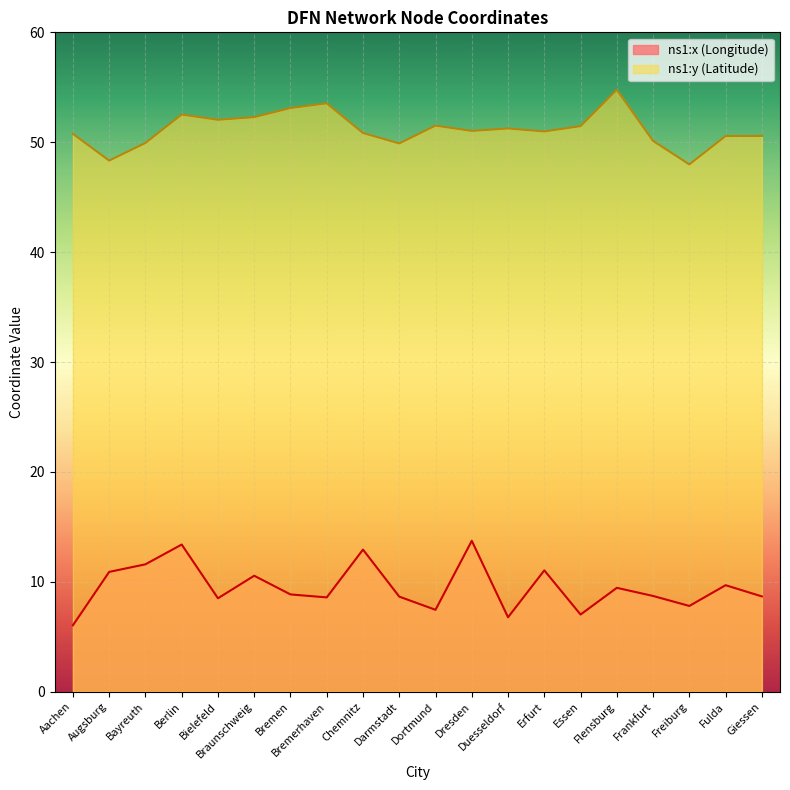

How many lines are shown in the chart?

2